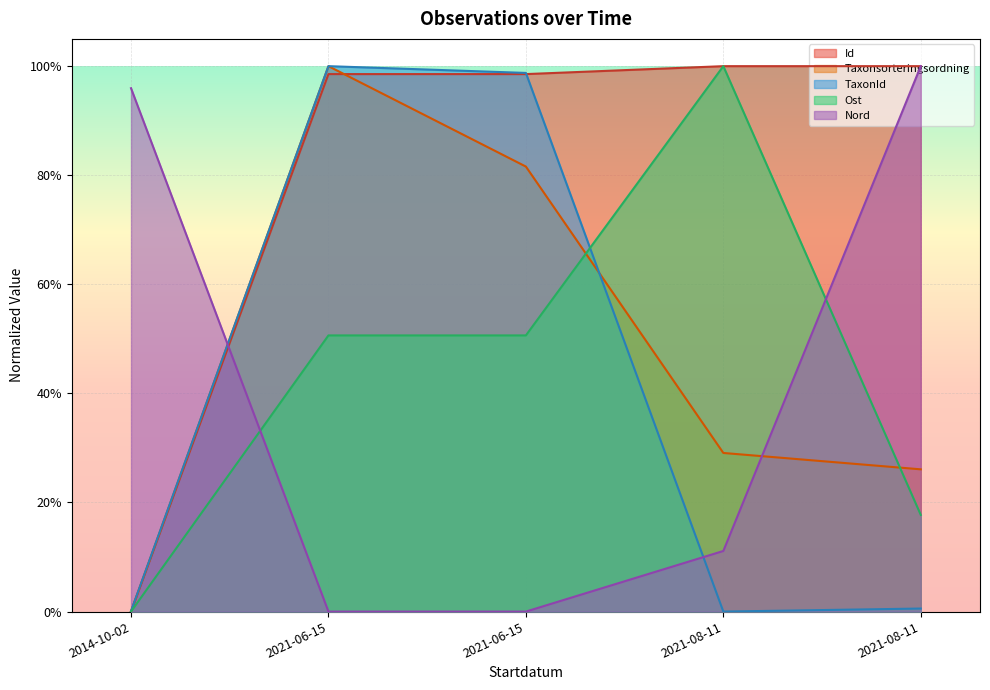

Is it true that Taxonsorteringsordning equals 0.3 at 2021-08-11?

True